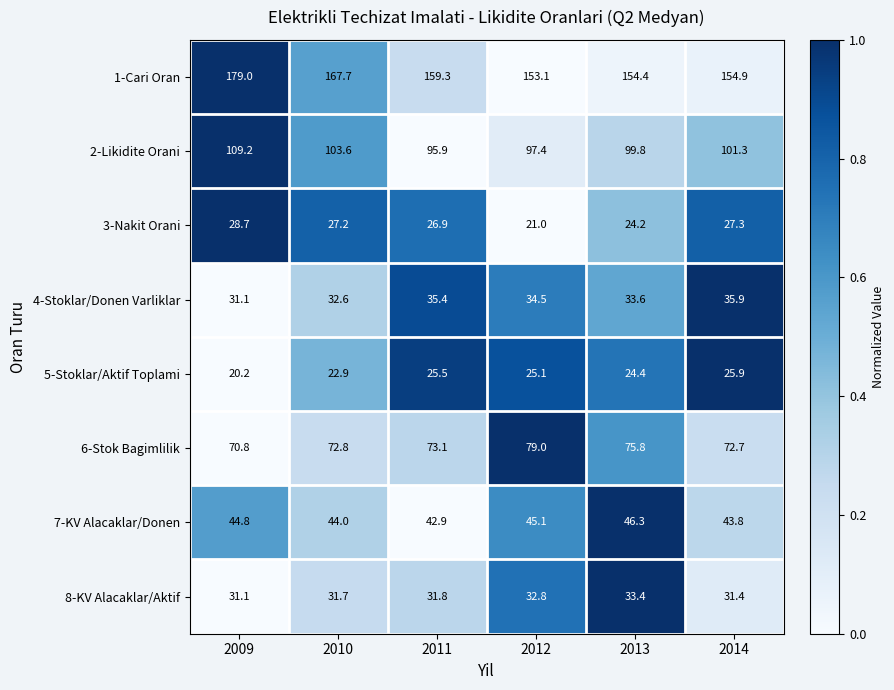

What is the highest value of the 5-Stoklar/Aktif Toplami series?

25.9